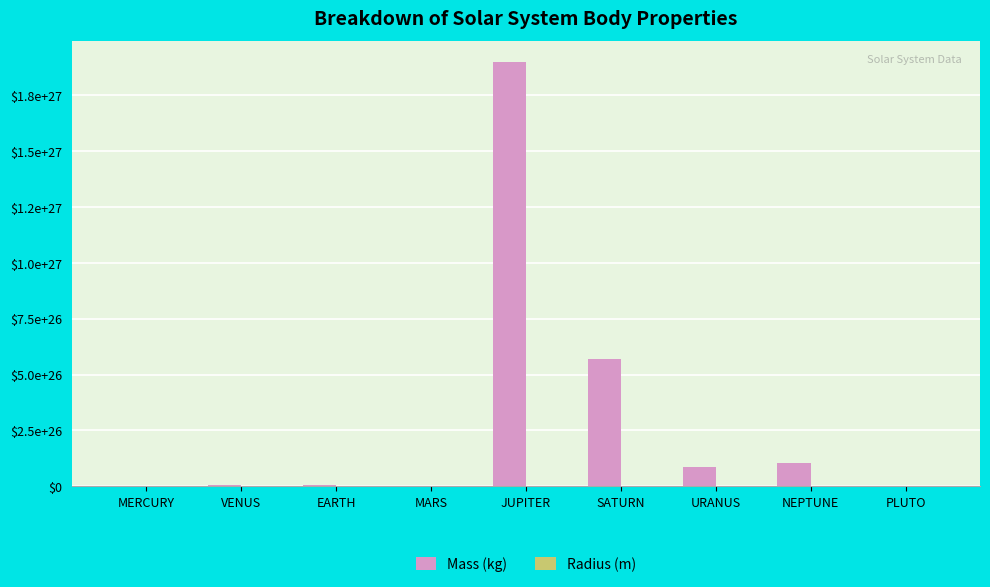

What is the smallest value displayed?

1195000